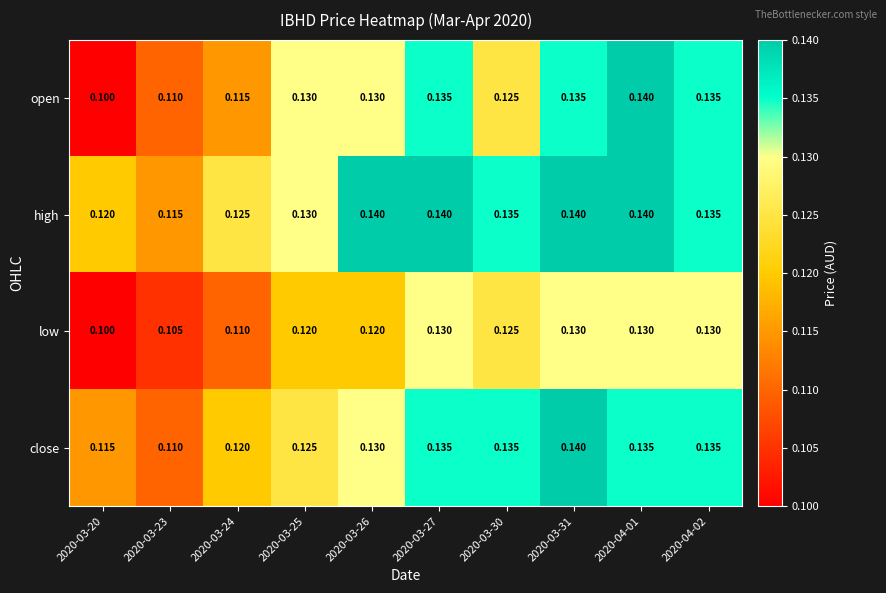

Which series has the largest range (max minus min)?

open